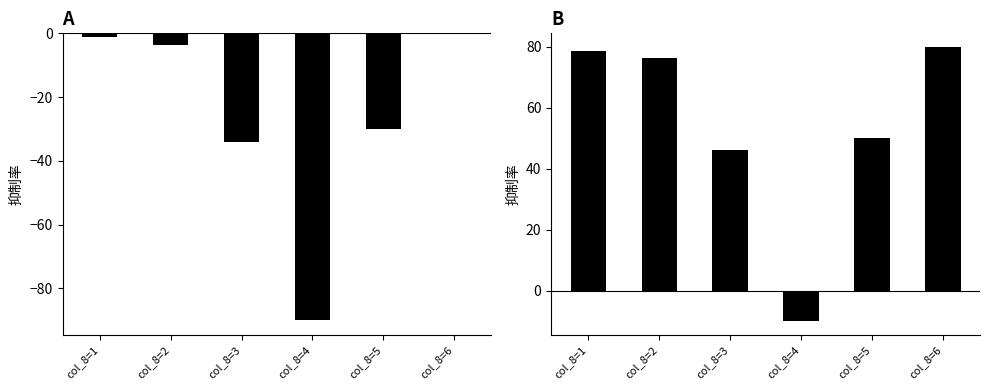

Which has a higher value, col_8=2 or col_8=6?

col_8=6